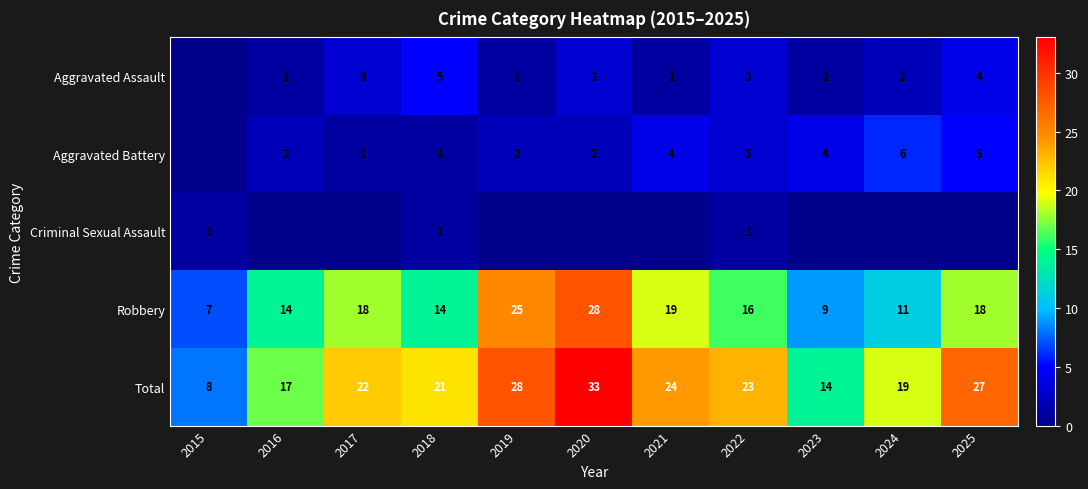

What is the difference between the highest and lowest values at 2015?

8